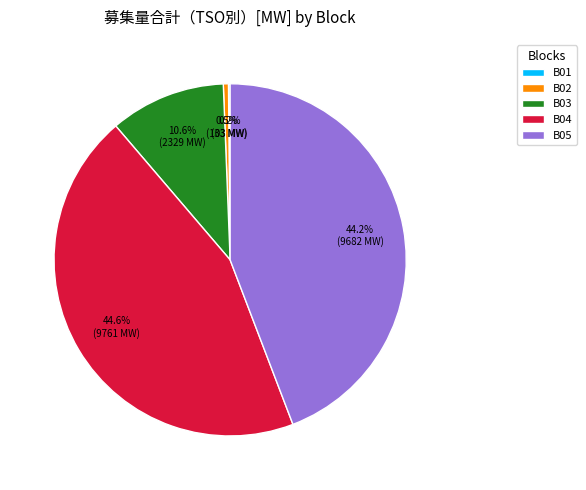

Between B04 and B02, which is larger?

B04